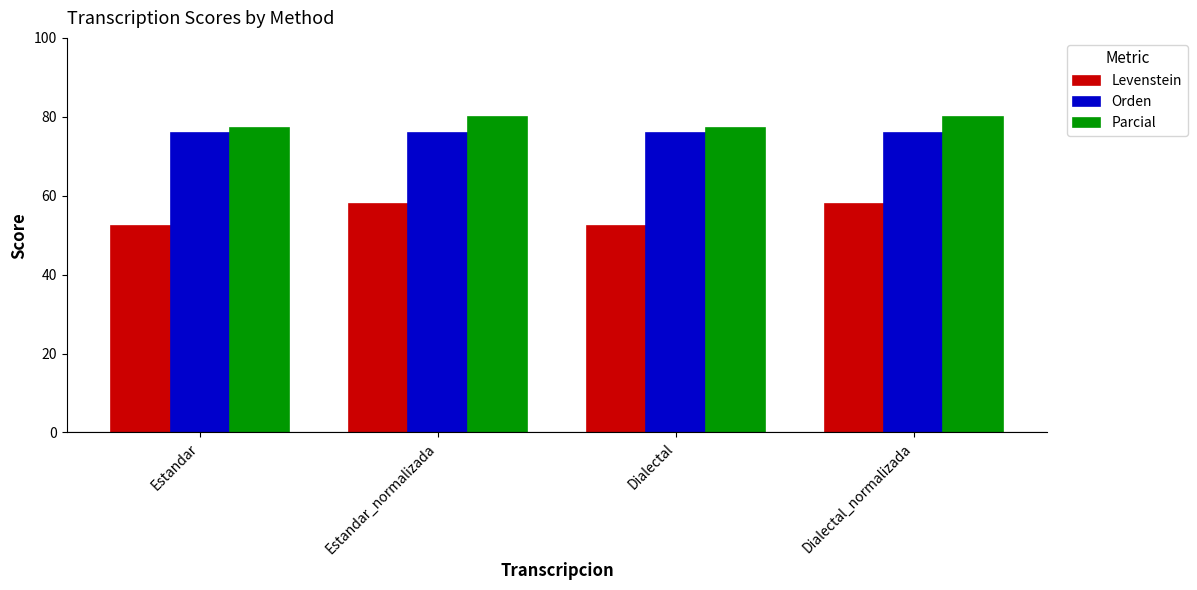

Between Estandar_normalizada and Dialectal, which series saw the biggest shift?

Levenstein